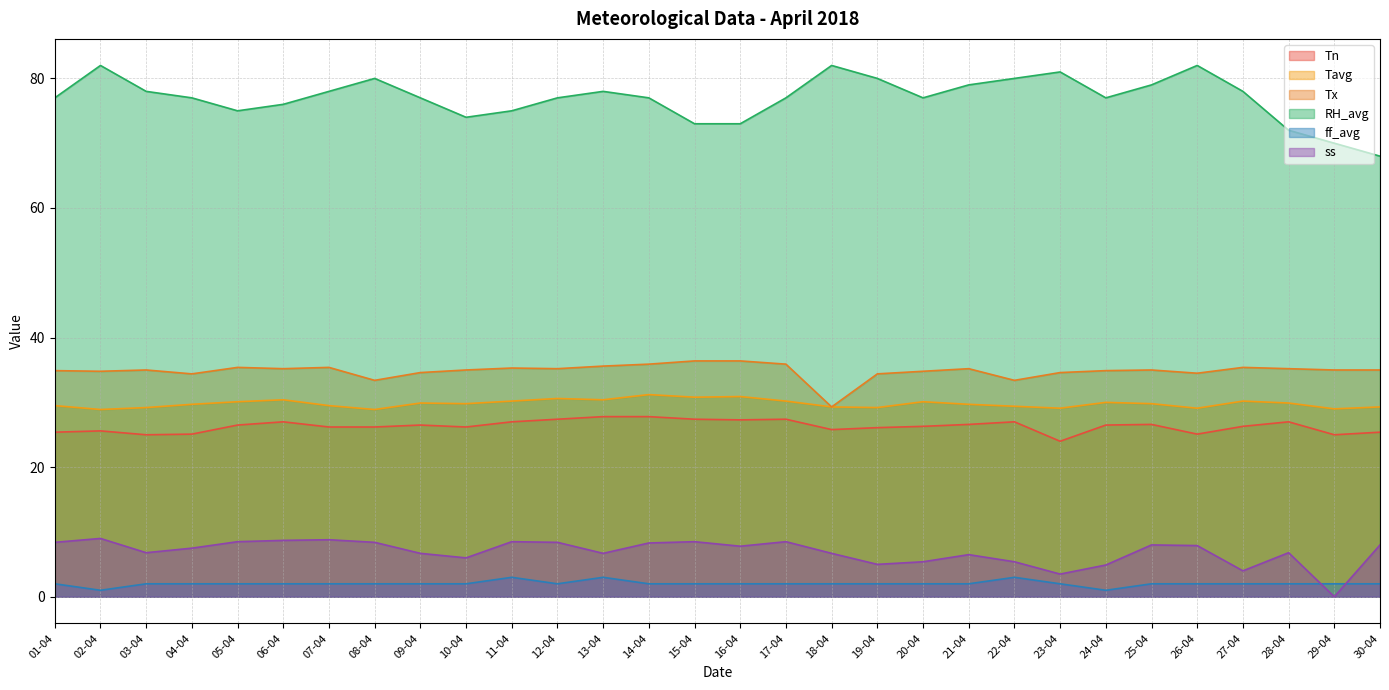

Where is the first local minimum for ss?

03-04